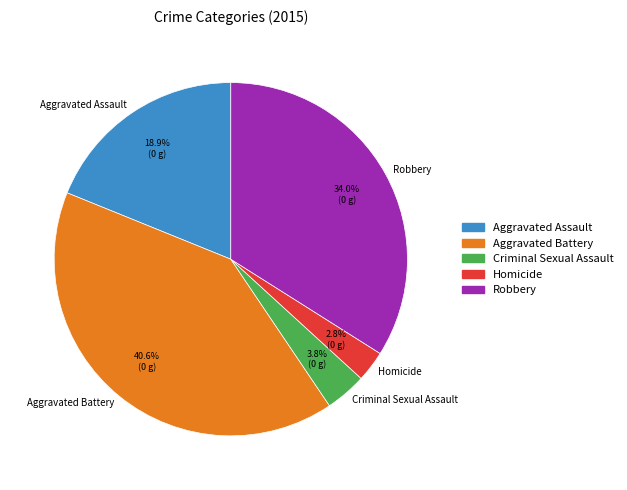

How many segments does this pie chart have?

5